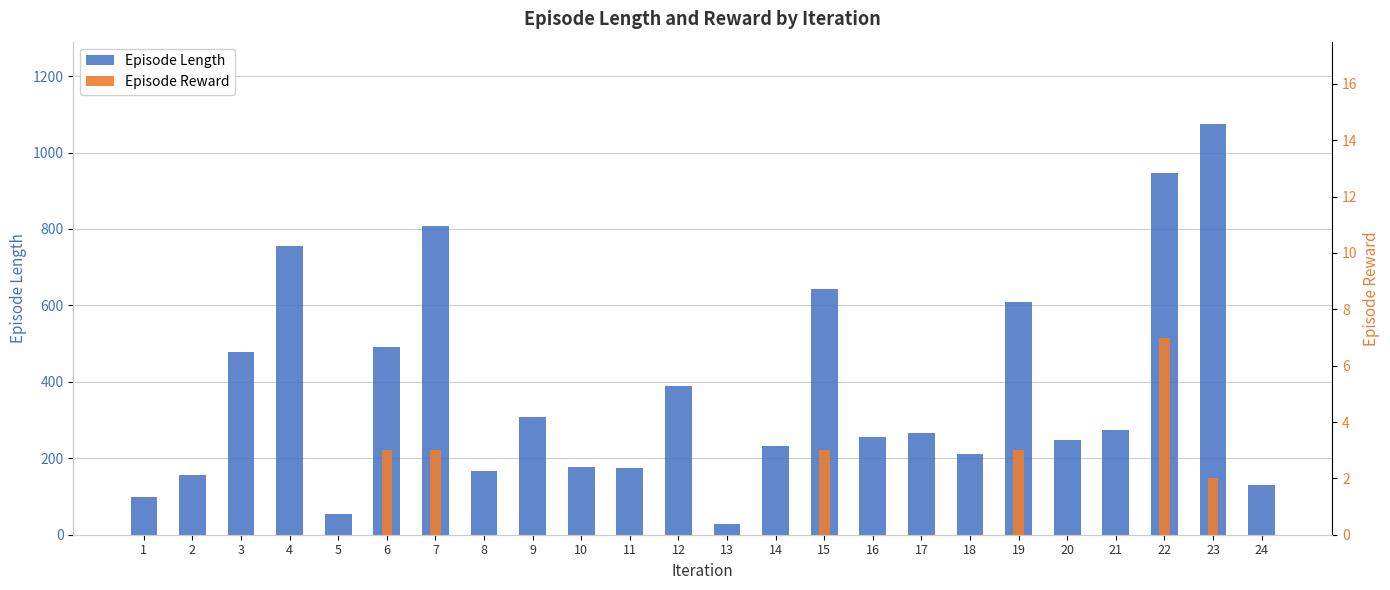

How many Episode Reward values are between 0 and 2?

19